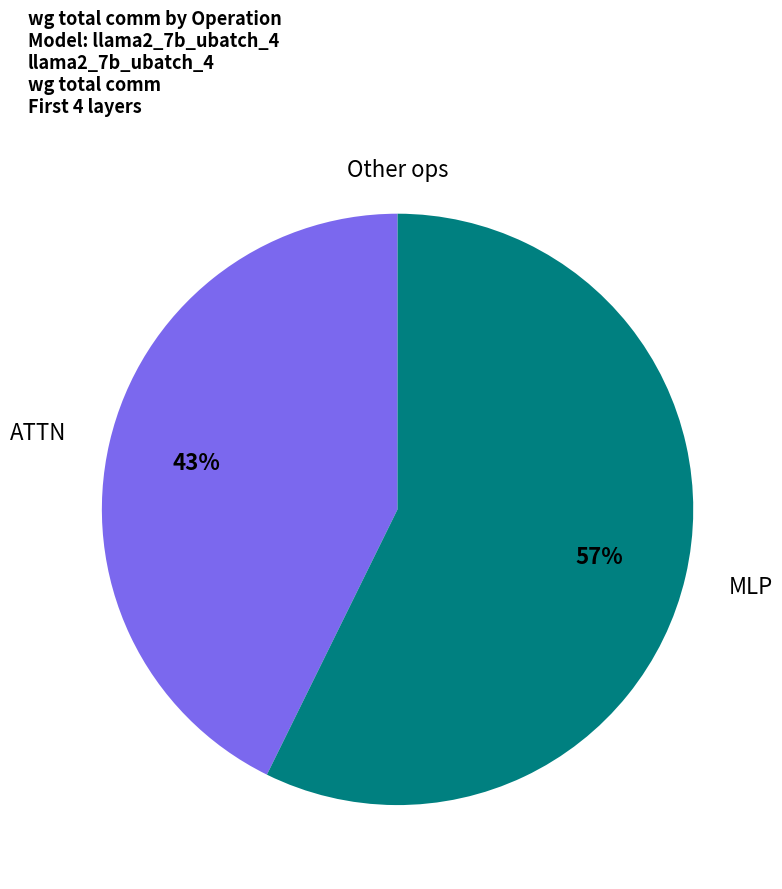

Does any single category account for the majority?

Yes